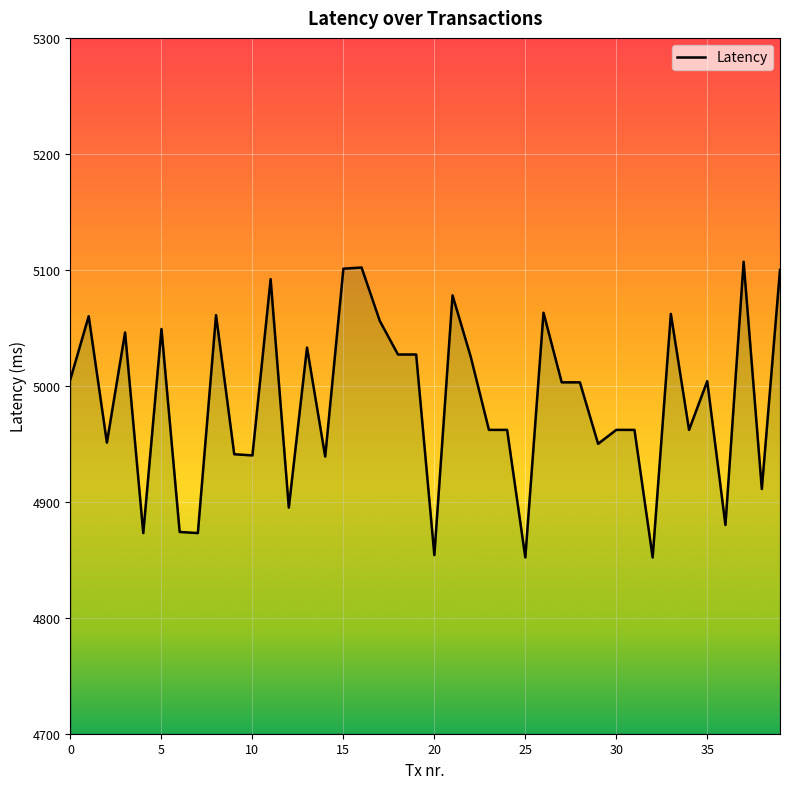

List the labels in order of value, smallest first.

25, 32, 20, 4, 7, 6, 36, 12, 38, 14, 10, 9, 29, 2, 23, 24, 30, 31, 34, 27, 28, 35, 0, 22, 18, 19, 13, 3, 5, 17, 1, 8, 33, 26, 21, 11, 39, 15, 16, 37